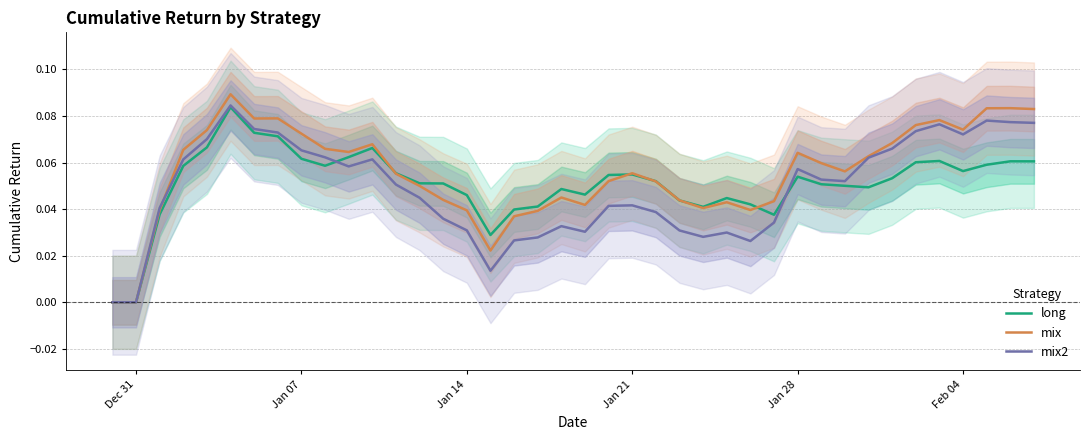

Does the chart display data point markers on the line(s)?

No